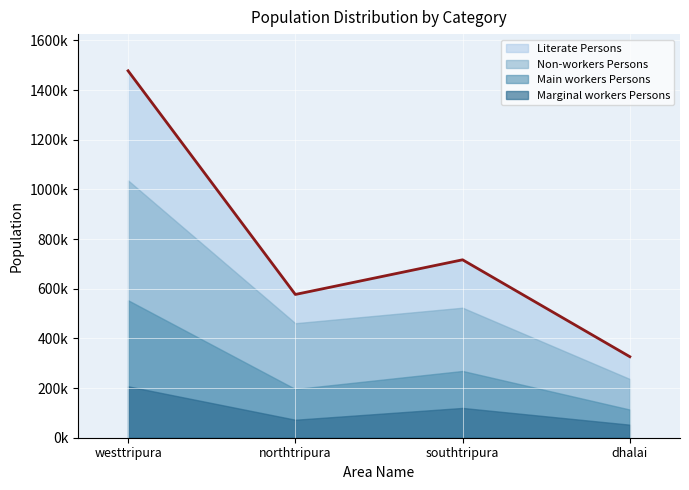

At which category is the sum across all series the highest?

westtripura